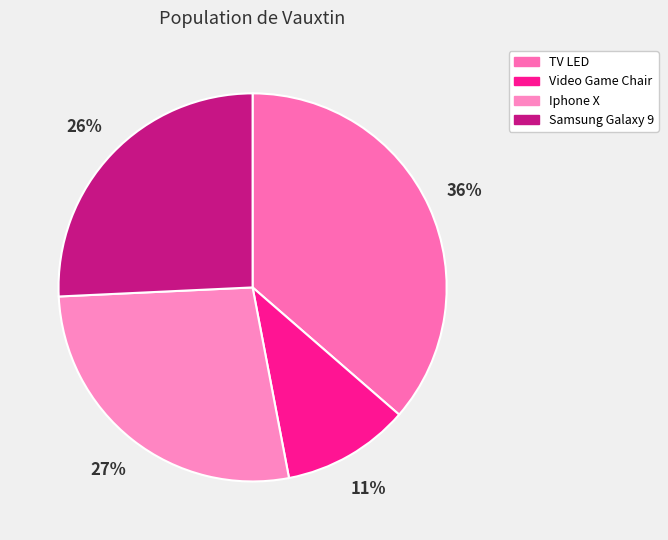

Count the number of slices in the pie.

4